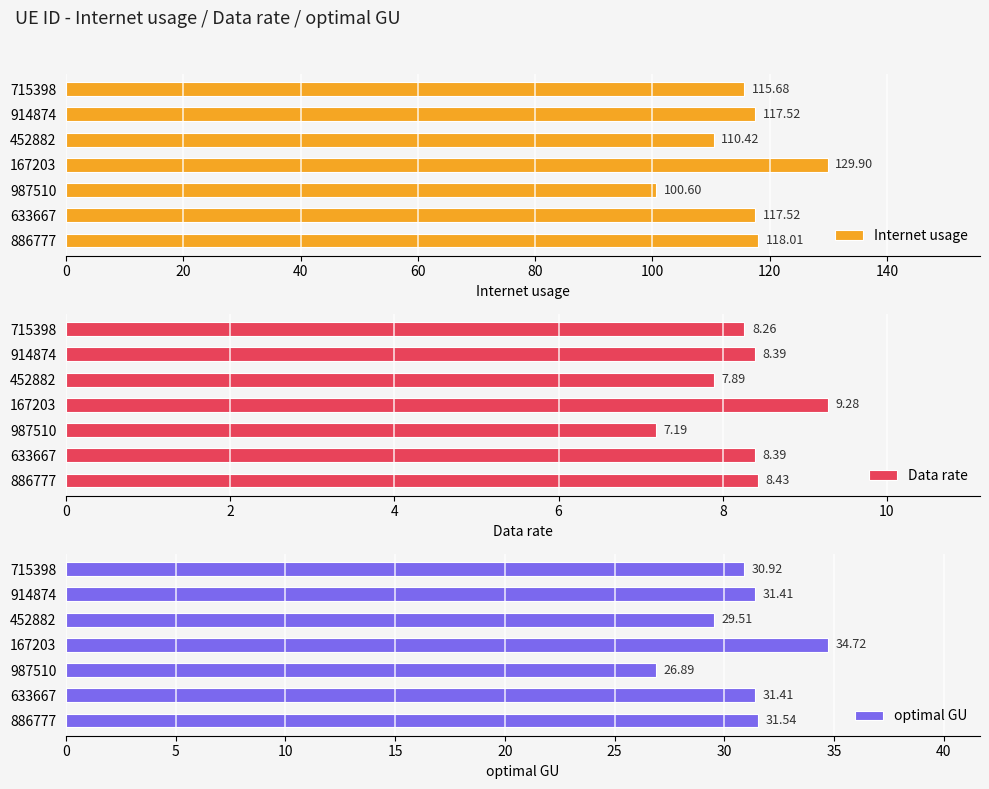

What is the difference between the maximum and minimum values in the Internet usage series?

29.3